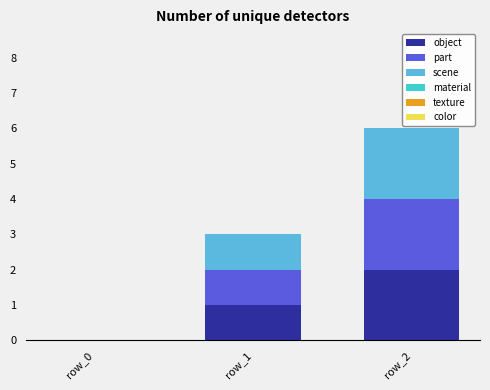

The value of object at row_1 is 1. True or false?

True